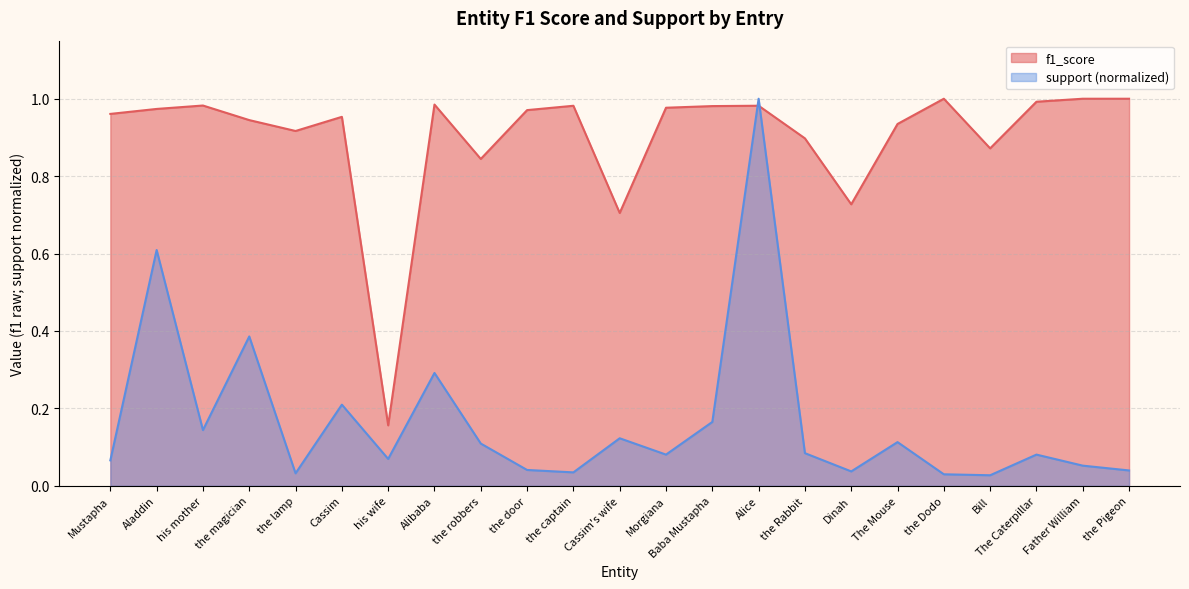

Which category has the highest value in the f1_score series?

the Dodo